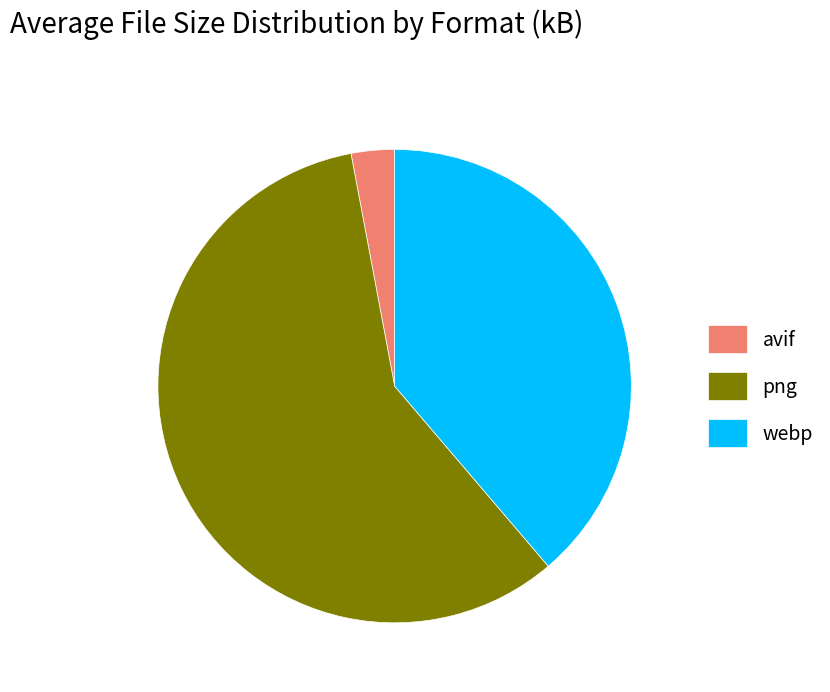

Which has a higher value, avif or webp?

webp